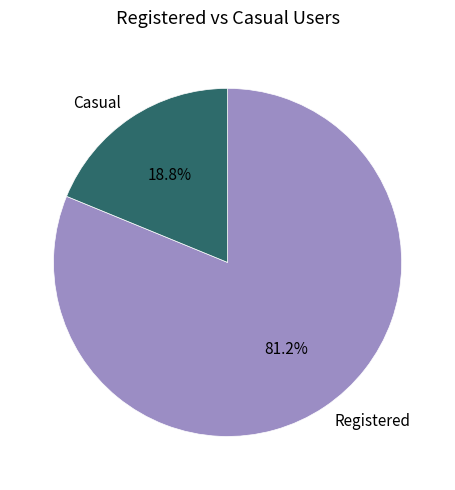

Approximately how many times larger is the value at Registered compared to Casual?

4.3